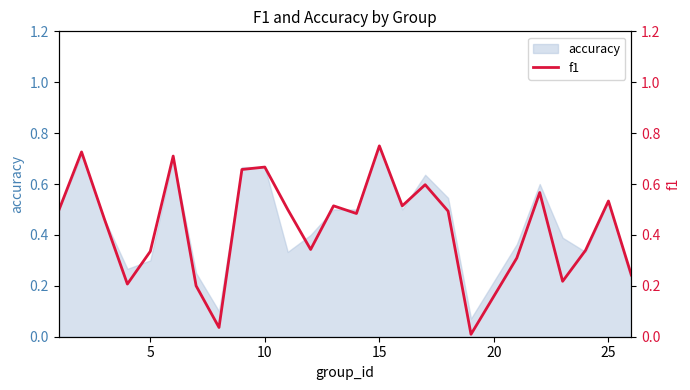

At which label does accuracy reach its peak?

15